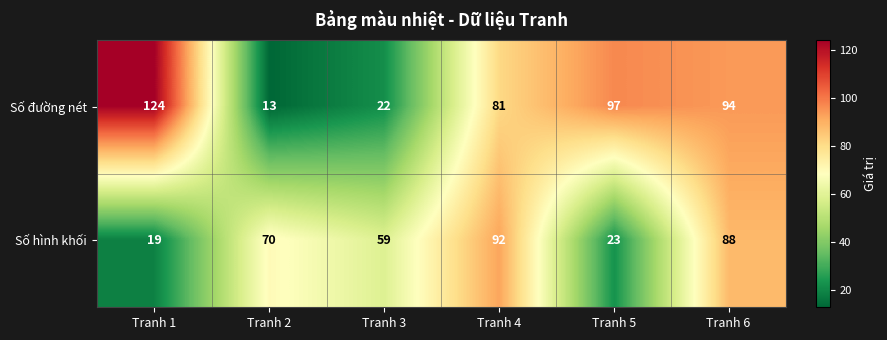

At which label is Số đường nét closest to 68?

Tranh 4